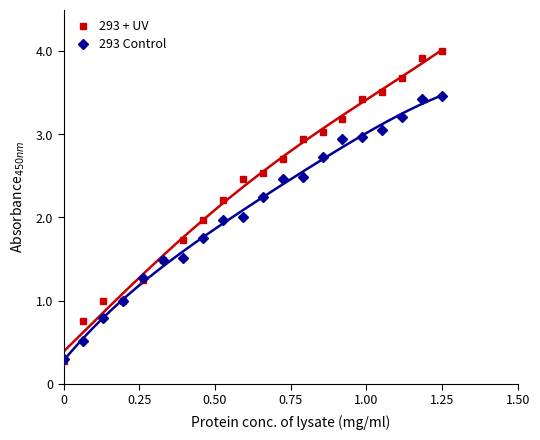

What is the highest value of the 293 Control series?

3.5